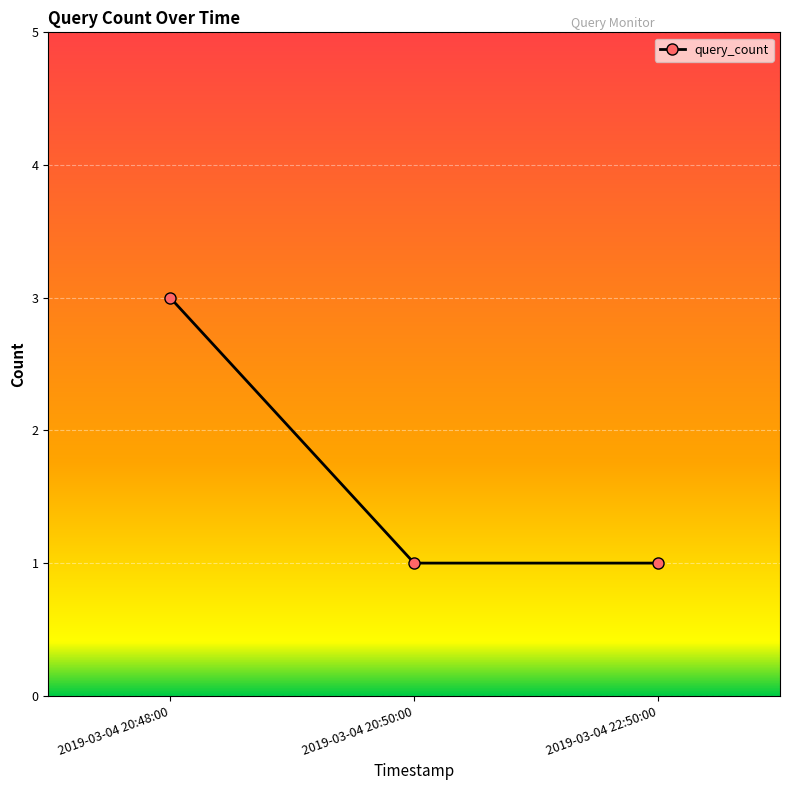

Approximately how many times larger is the value at 2019-03-04 20:50:00 compared to 2019-03-04 20:48:00?

0.3